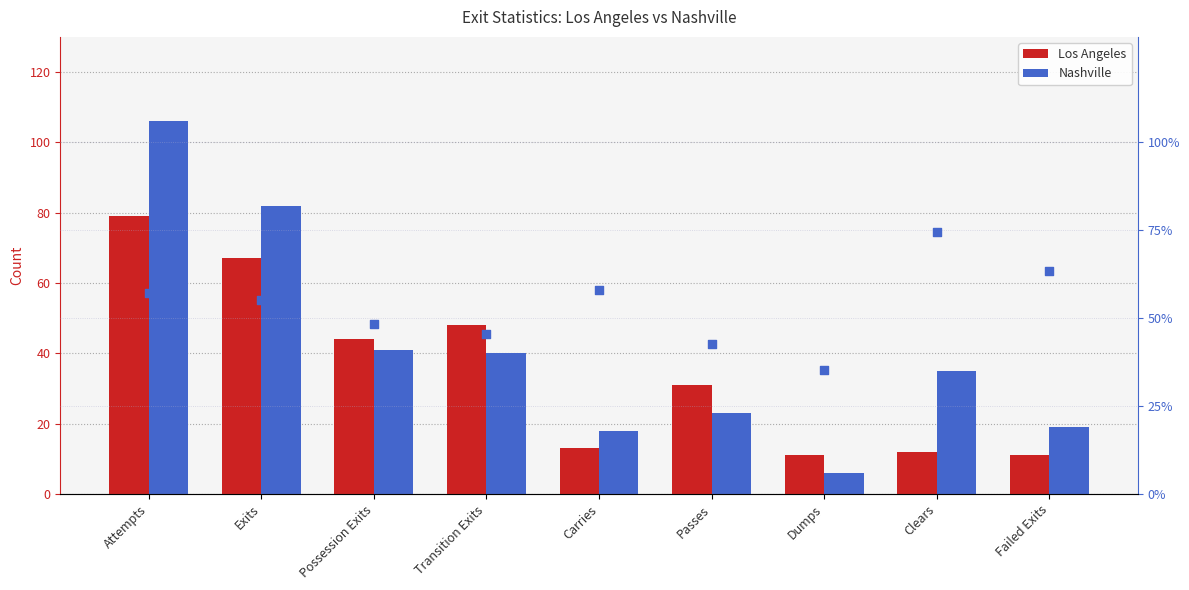

At which category is the sum across all series the highest?

Attempts